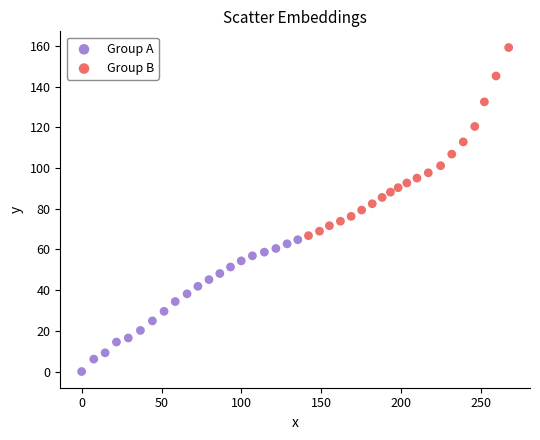

Which series contains the highest Y value?

Group B